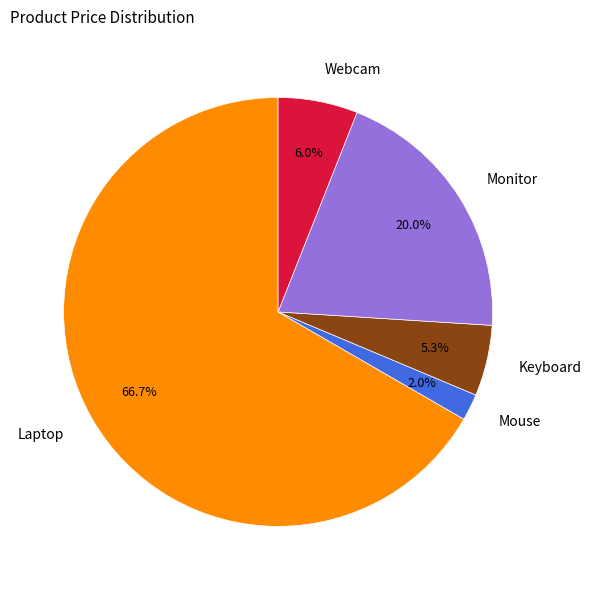

Approximately how many times larger is the value at Keyboard compared to Mouse?

2.7